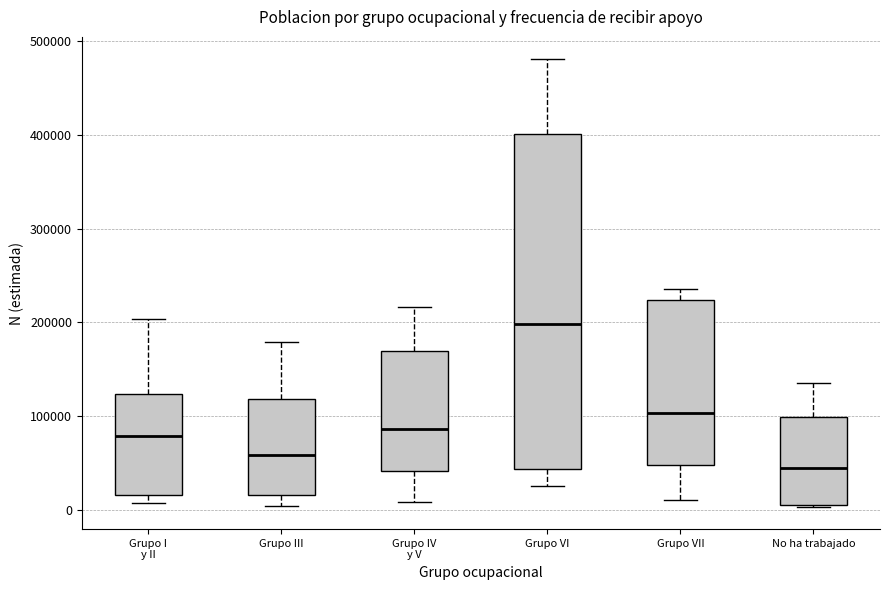

Reading left to right, transcribe this box plot: for each box, give where its median line is, the range the box spans, and where its two whiskers end, as read against the y-axis. The values are not printed on the chart, so give them approximately, as read against the axis.

Grupo I y II: median 80000, box 20000 to 120000, whiskers 10000 to 200000
Grupo III: median 60000, box 20000 to 120000, whiskers 0 to 180000
Grupo IV y V: median 90000, box 40000 to 170000, whiskers 10000 to 220000
Grupo VI: median 200000, box 40000 to 400000, whiskers 20000 to 480000
Grupo VII: median 100000, box 50000 to 220000, whiskers 10000 to 240000
No ha trabajado: median 40000, box 10000 to 100000, whiskers 0 to 130000